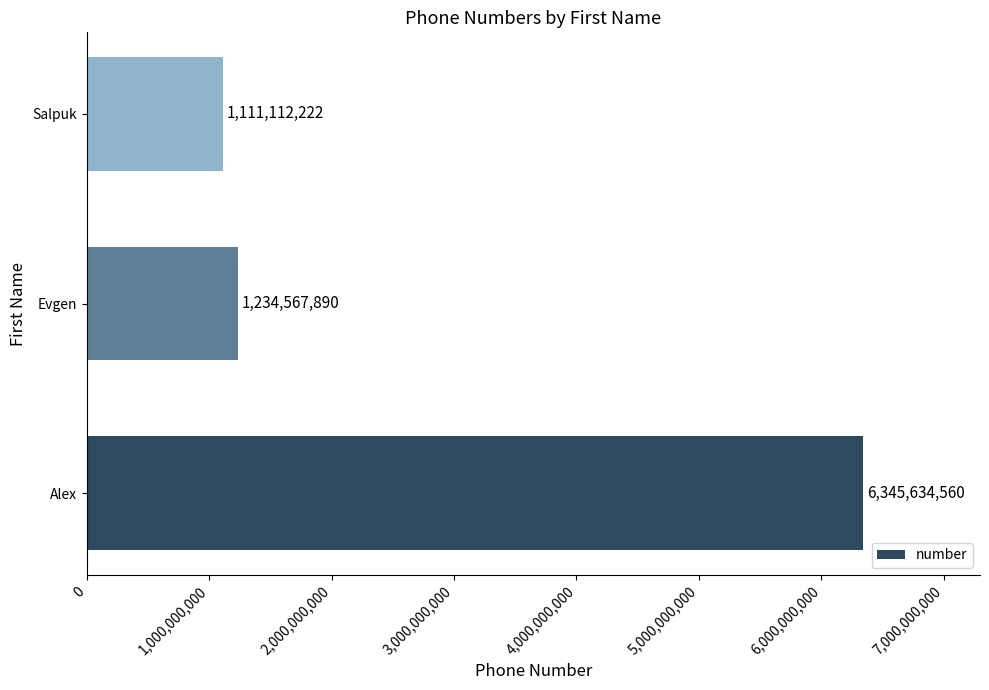

How many bars are there in total?

3